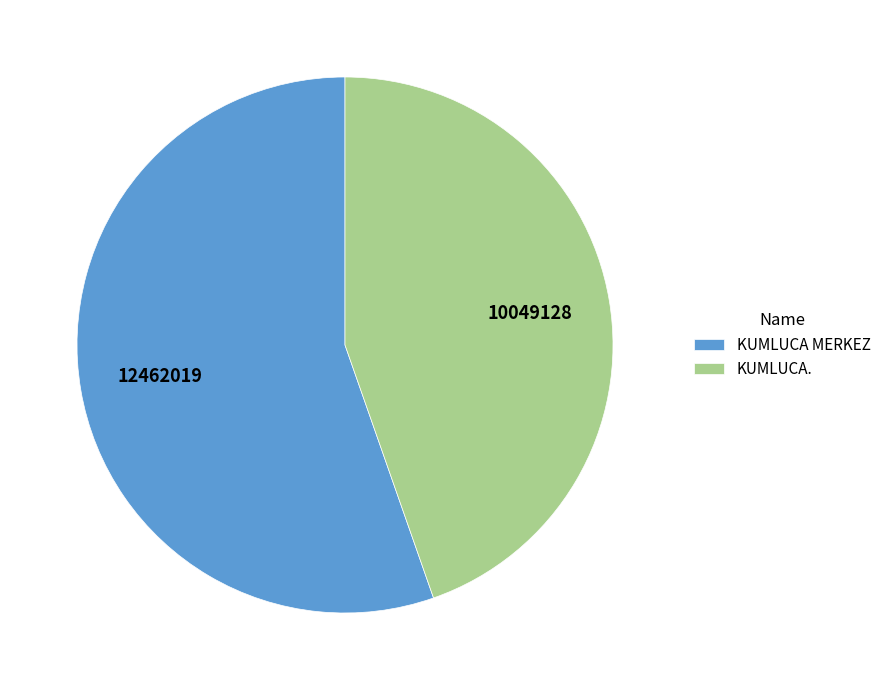

Which has a higher value, KUMLUCA. or KUMLUCA MERKEZ?

KUMLUCA MERKEZ